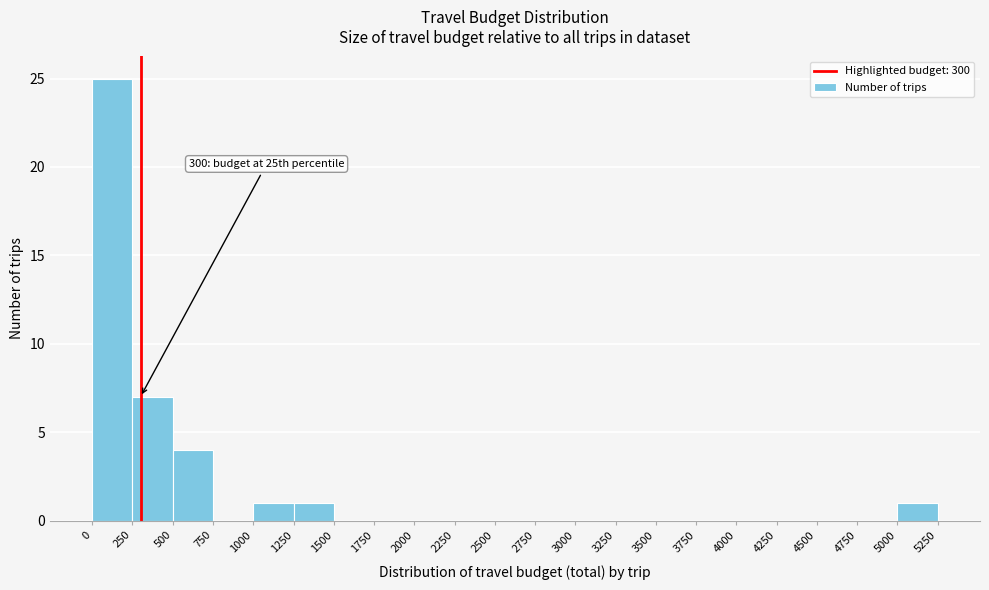

Over which range of the x-axis is the bar tallest?

0 to 250